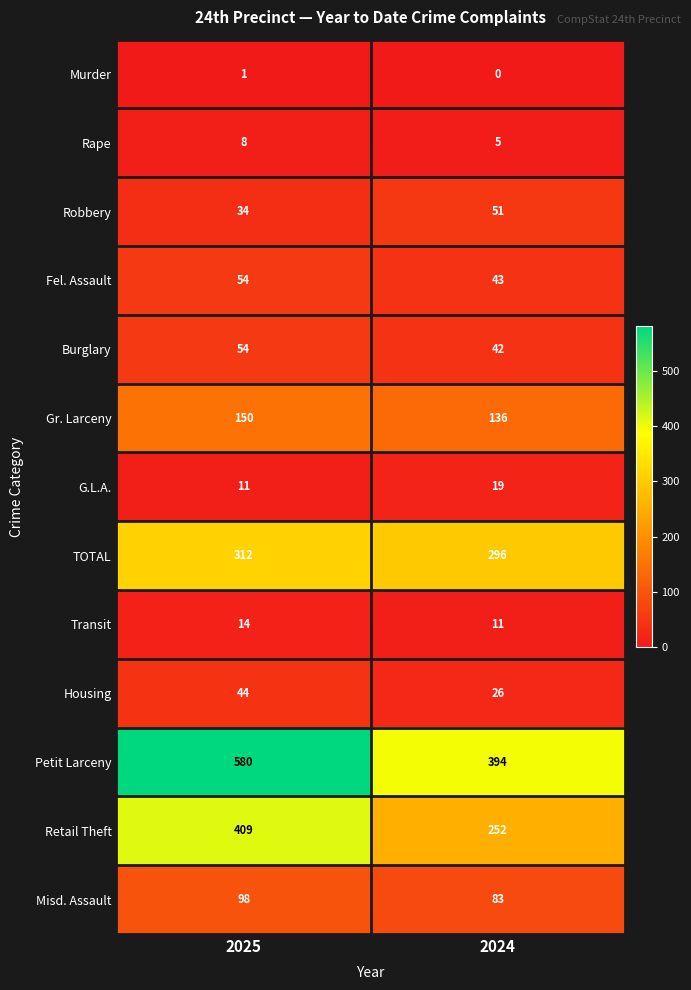

Reading left to right, transcribe all the data shown in this chart.

Murder: 1	0
Rape: 8	5
Robbery: 34	51
Fel. Assault: 54	43
Burglary: 54	42
Gr. Larceny: 150	136
G.L.A.: 11	19
TOTAL: 312	296
Transit: 14	11
Housing: 44	26
Petit Larceny: 580	394
Retail Theft: 409	252
Misd. Assault: 98	83